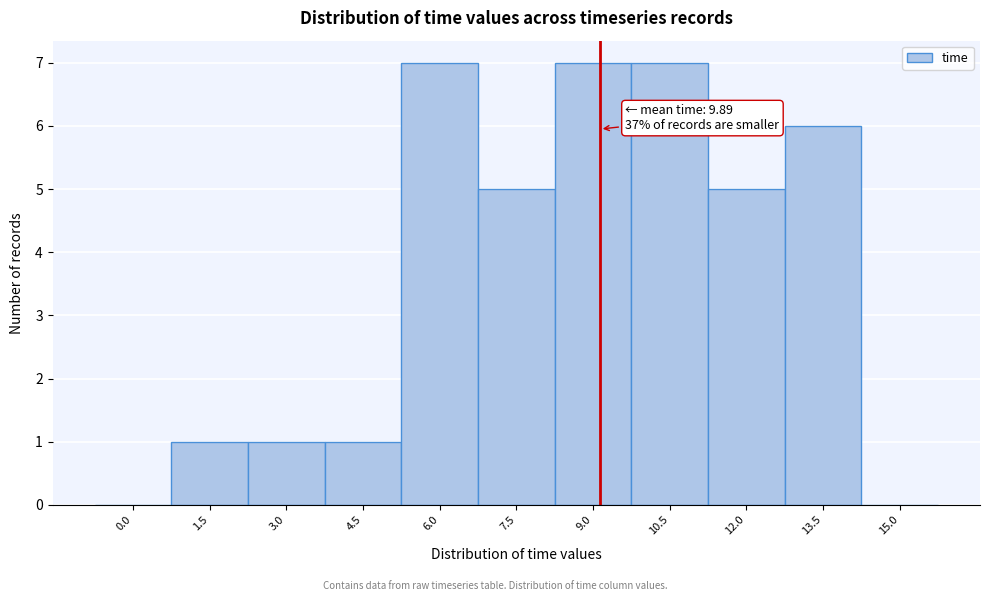

Reading left to right, list all the values displayed in this chart.

0.0=0	1.5=1	3.0=1	4.5=1	6.0=7	7.5=5	9.0=7	10.5=7	12.0=5	13.5=6	15.0=0